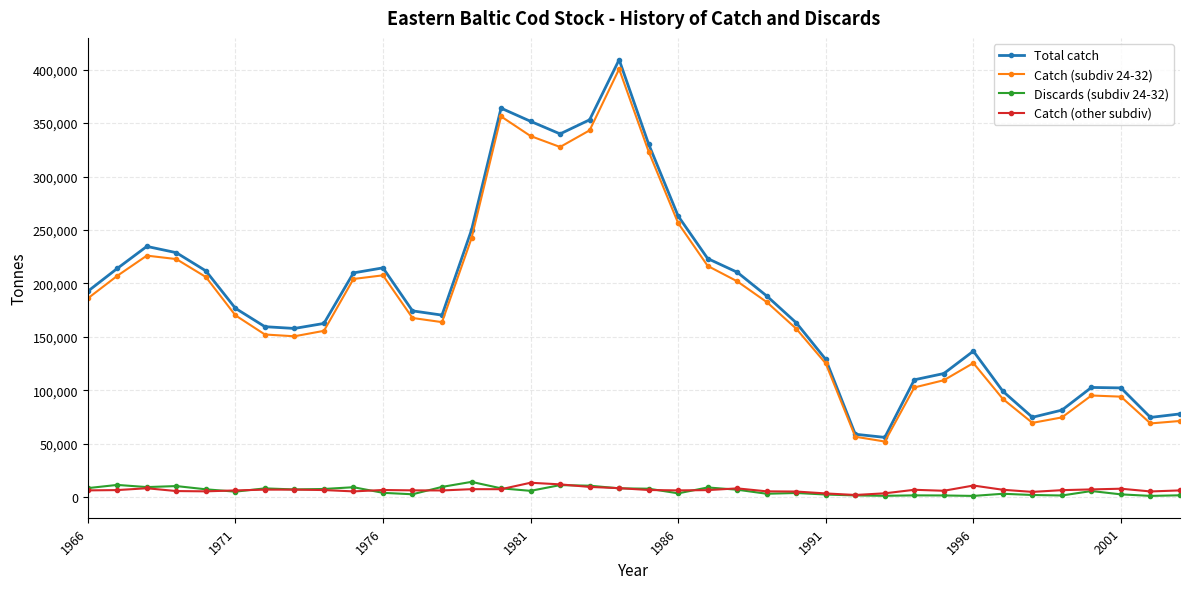

Does the chart have visible grid lines?

Yes